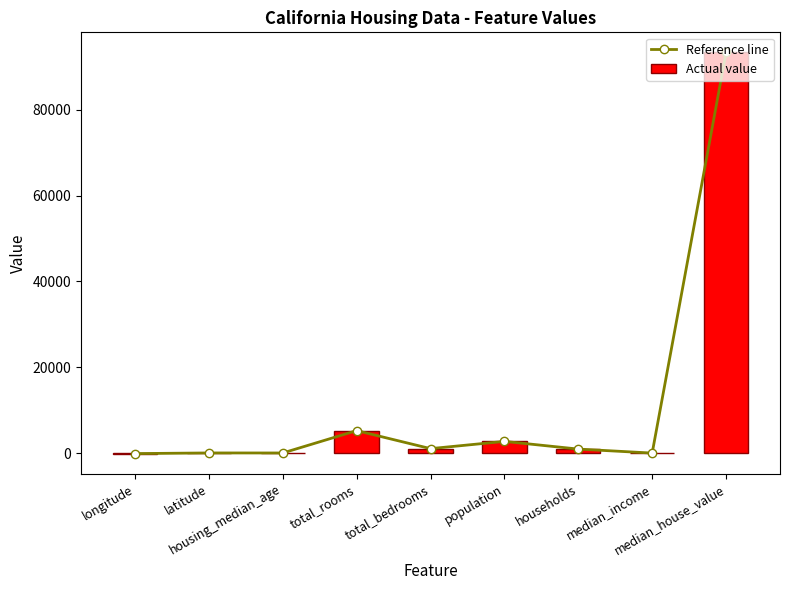

Count the number of data series in this chart.

2